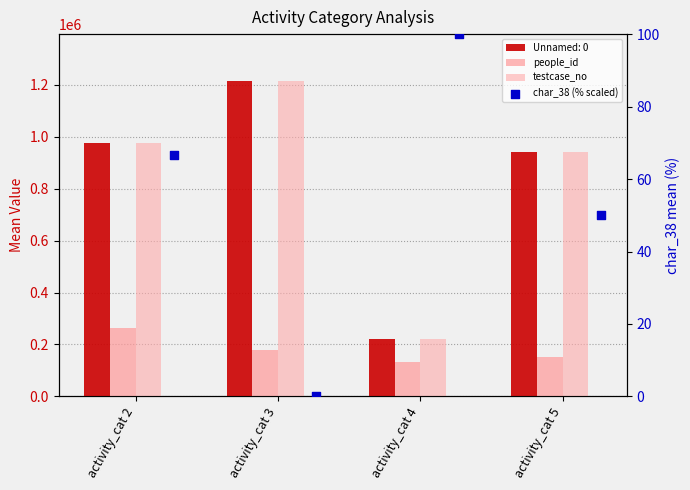

Which series reaches the minimum Y coordinate?

char_38 (% scaled)